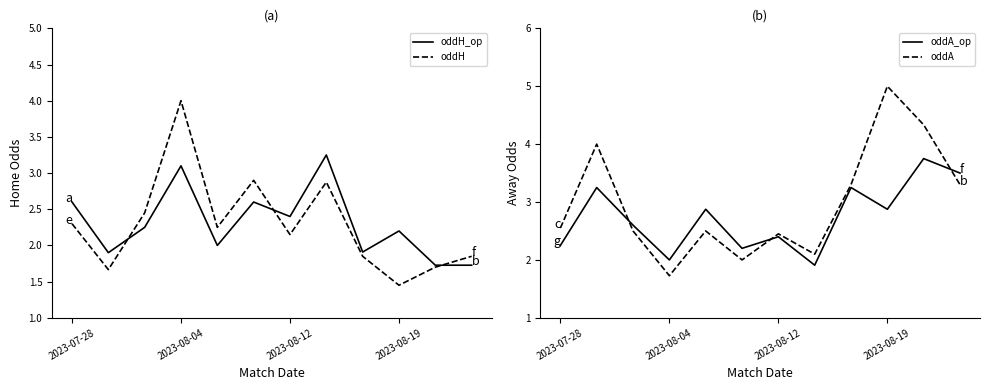

How many series are shown in this chart?

4